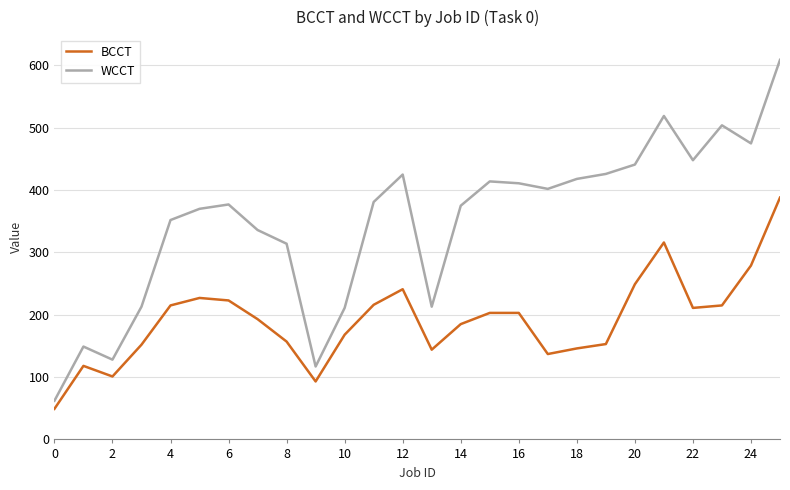

What is the smallest value displayed?

49